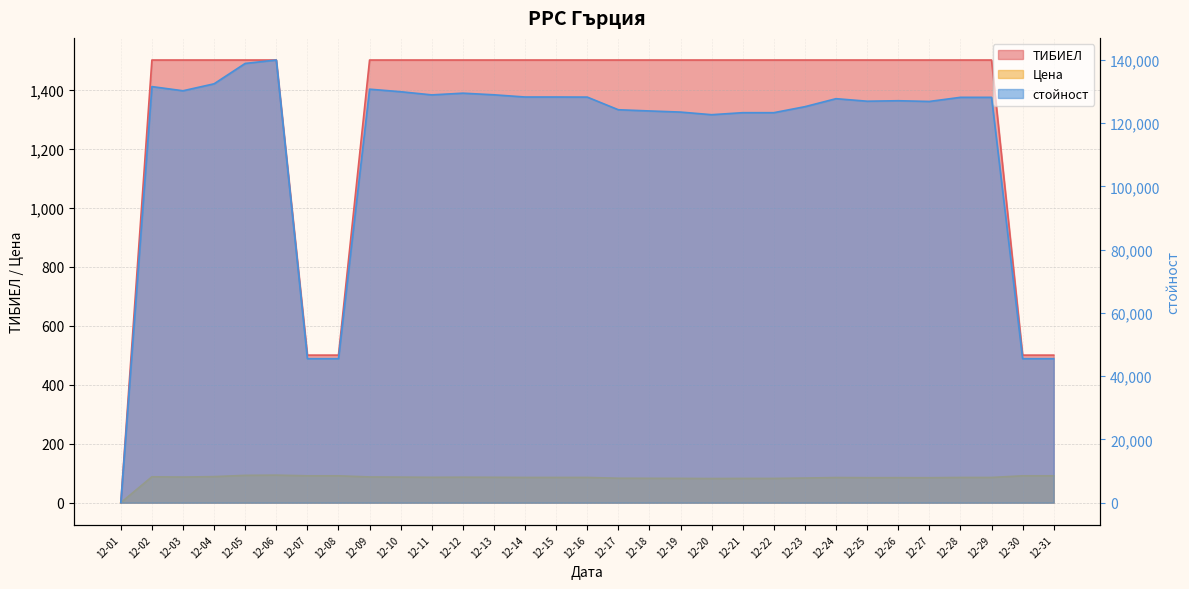

Which series has the largest range (max minus min)?

стойност